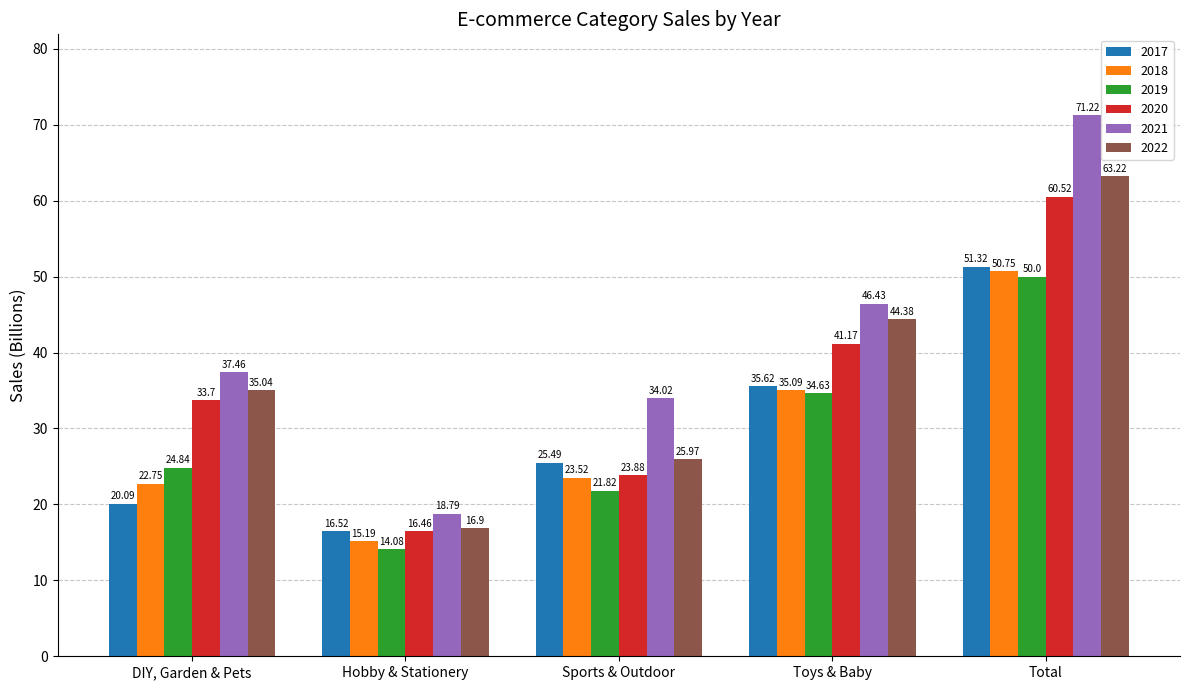

What are all the series names shown in the legend?

2017, 2018, 2019, 2020, 2021, 2022